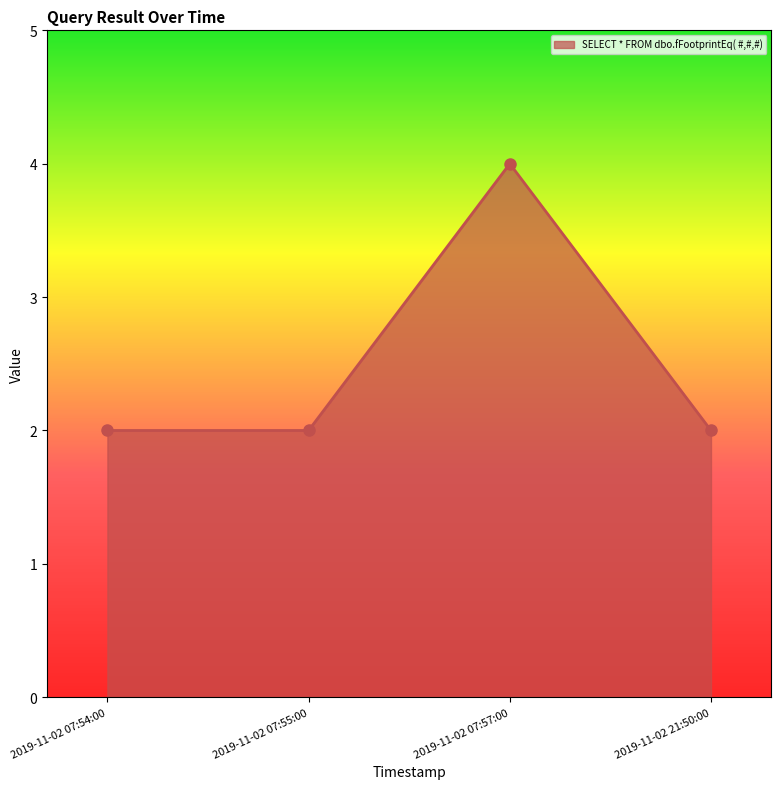

What is the value of the 2nd point from the left?

2